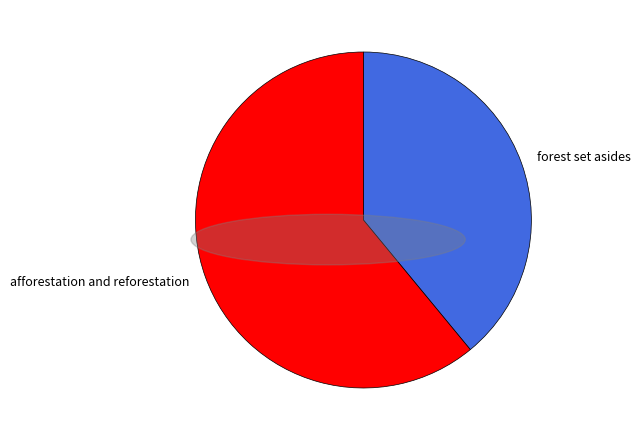

Count the number of slices in the pie.

2